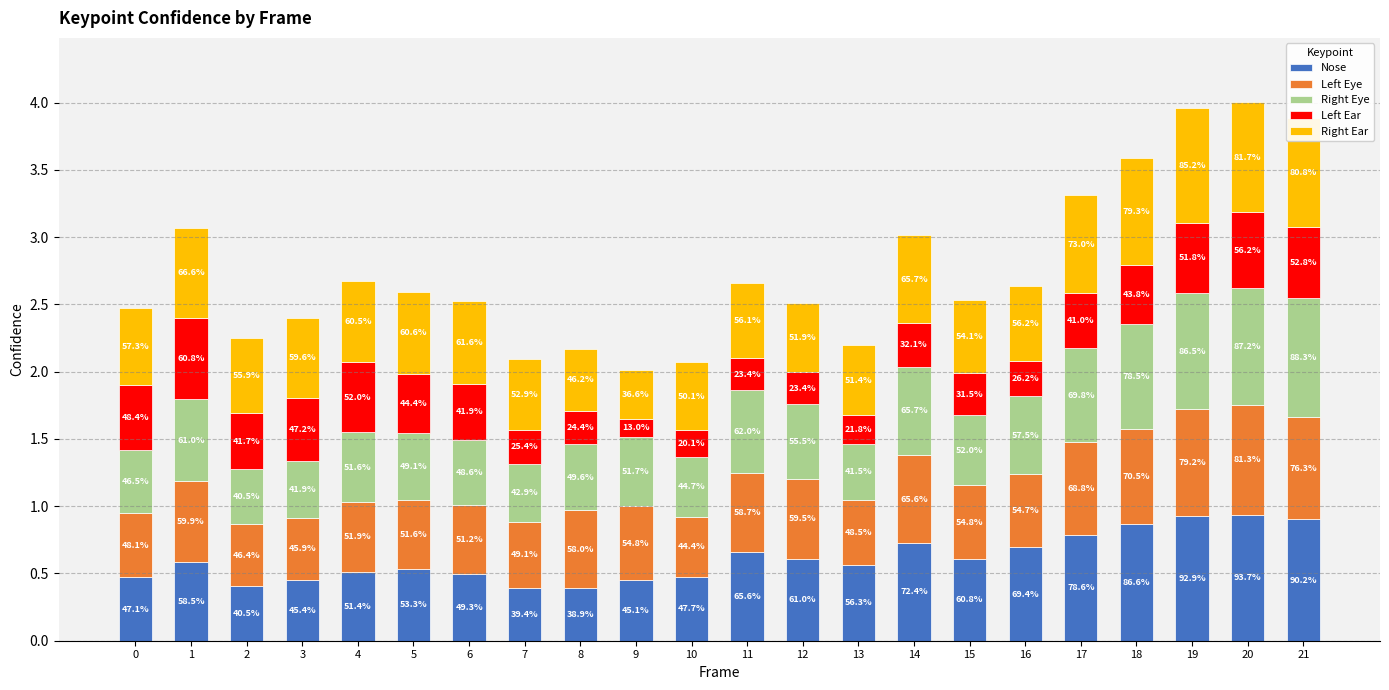

Are the bars grouped side by side (vs. stacked)?

No